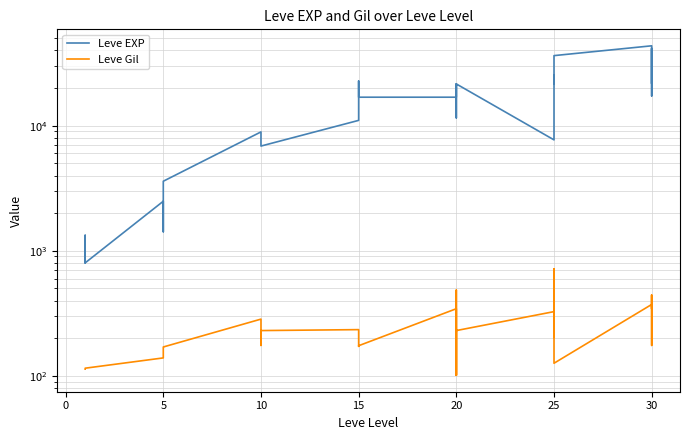

What is the minimum value for Leve Gil?

101